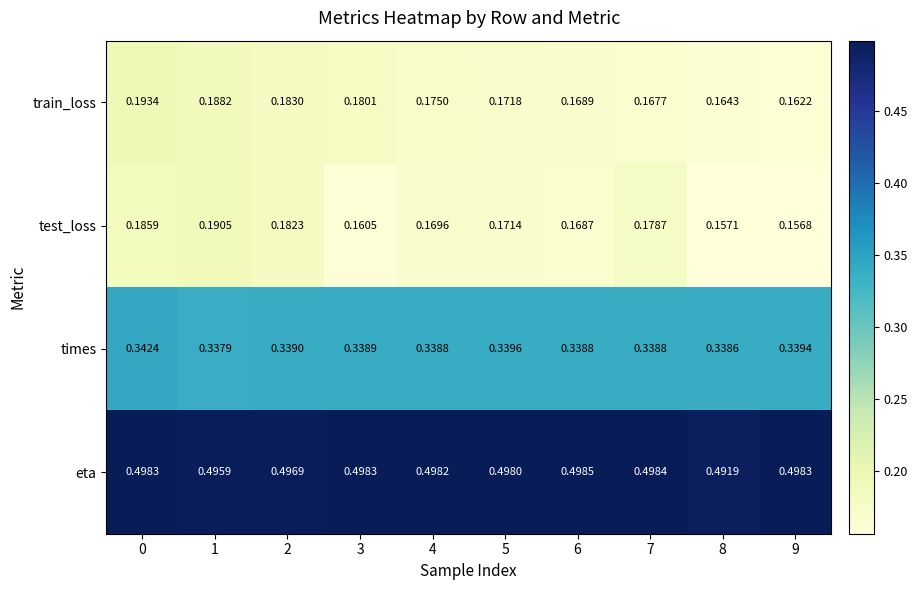

Is the value of eta at 1 greater than the value of test_loss at 3?

Yes